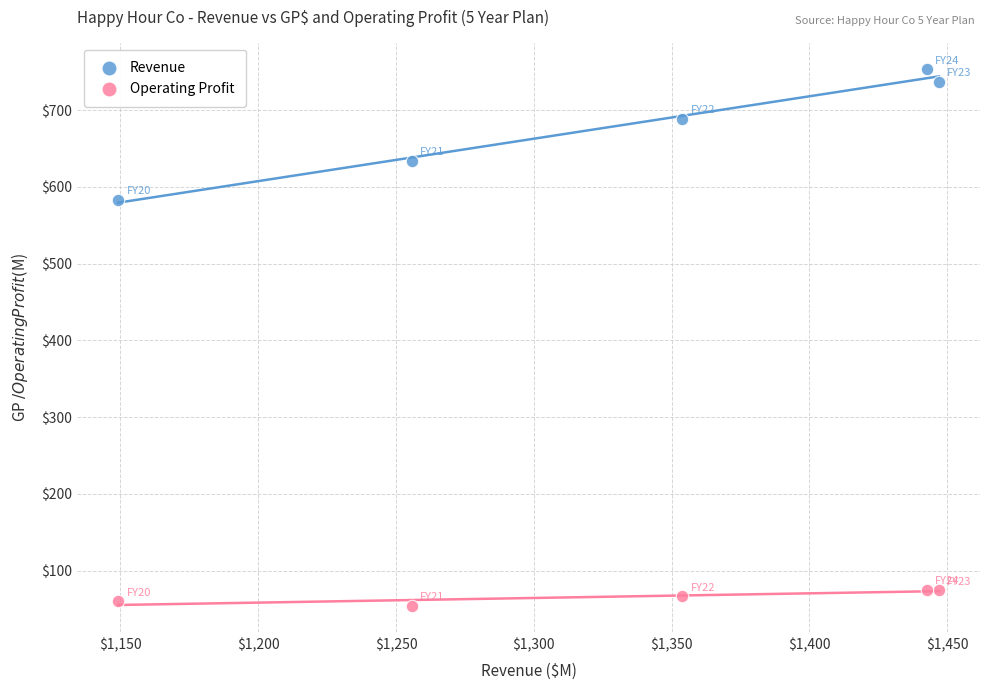

Which series has the widest spread of Y values?

Revenue